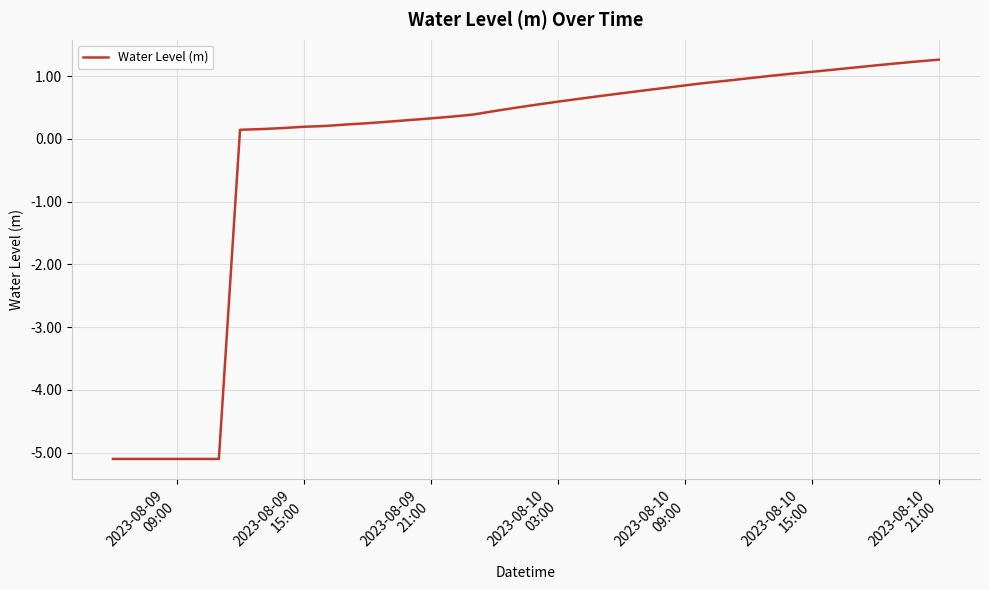

What is the minimum value shown in the chart?

-5.1